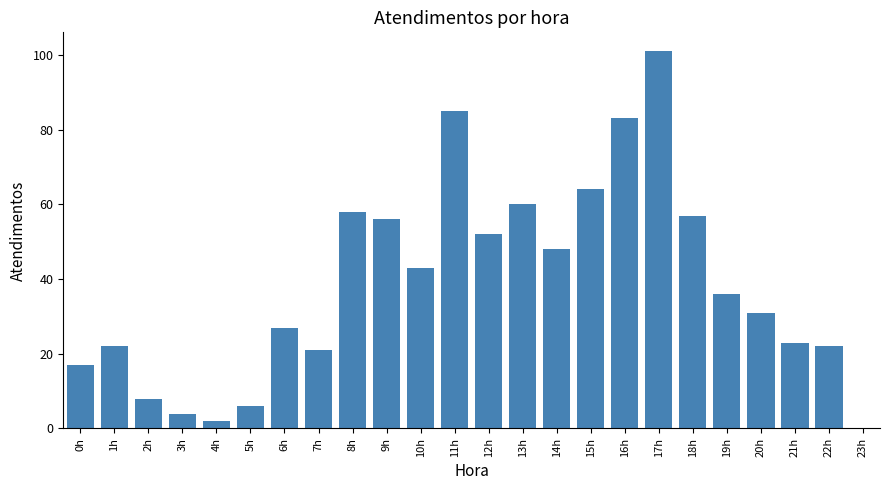

At which label does the data first exceed 36?

8h